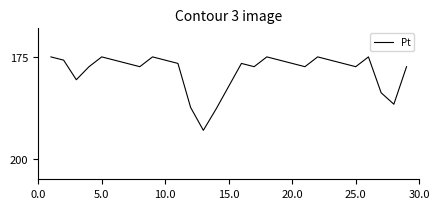

What is the maximum value shown in the chart?

193.0